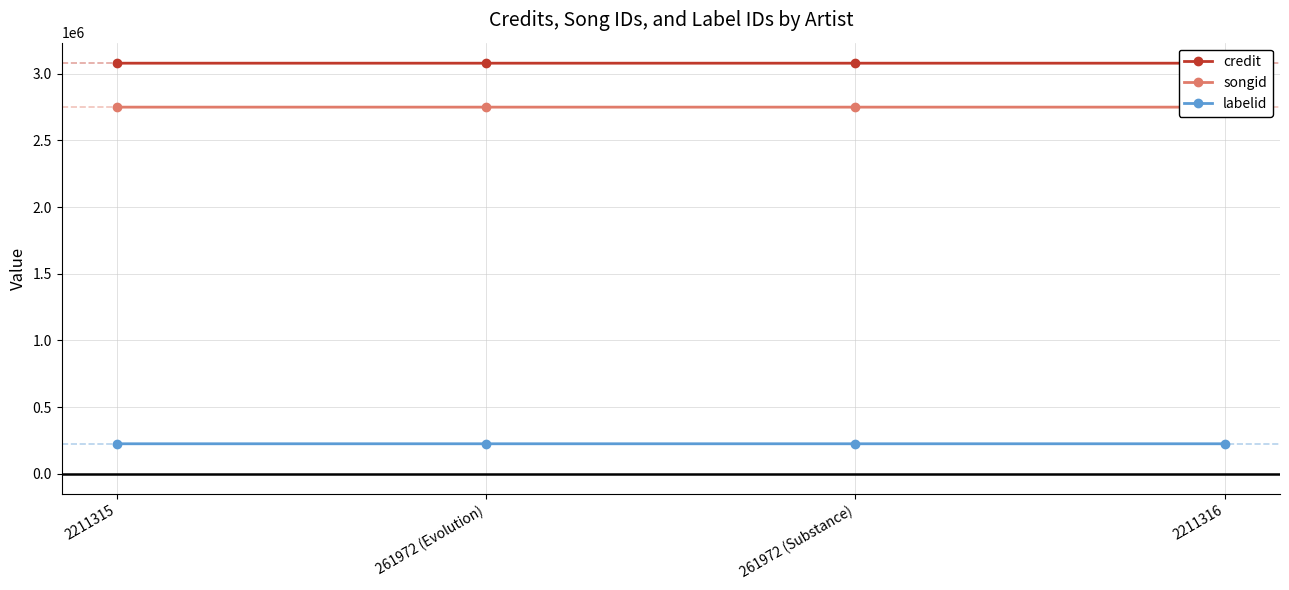

True or false: songid and labelid intersect in this chart.

False